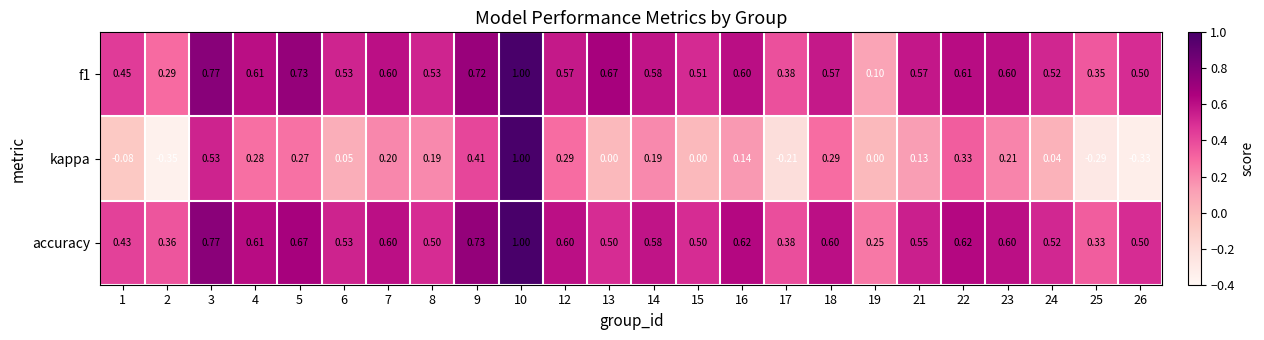

Is the value of kappa at 21 greater than the value of f1 at 8?

No